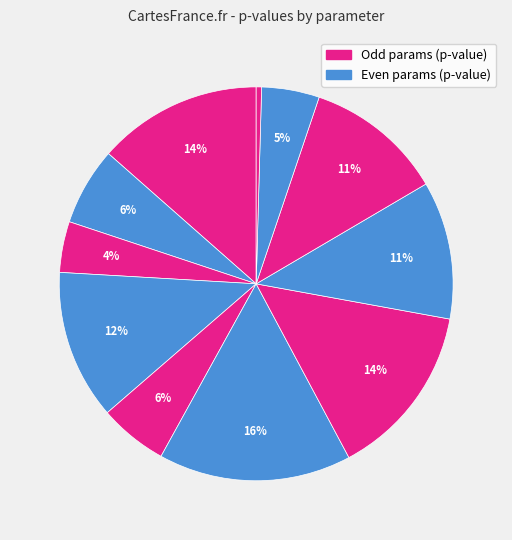

How many slices are in this pie chart?

11